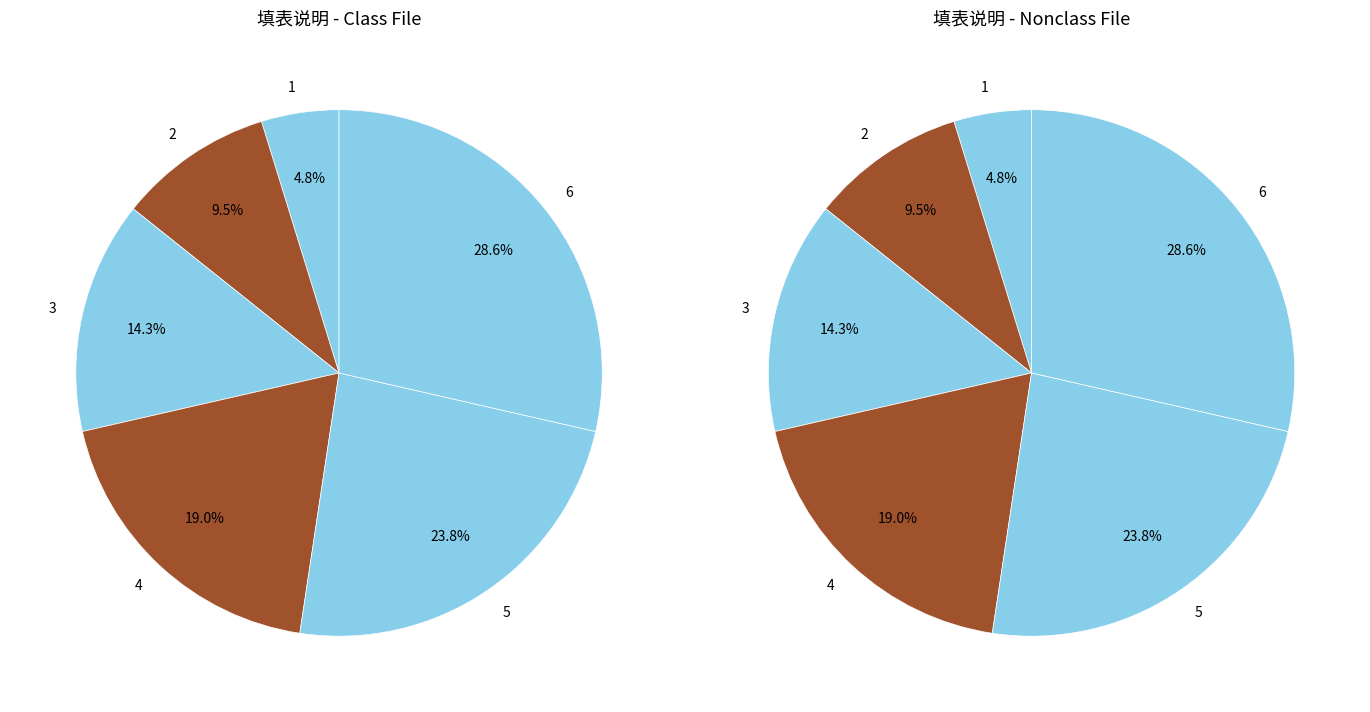

The 3 slice represents 9% of the pie. True or false?

False